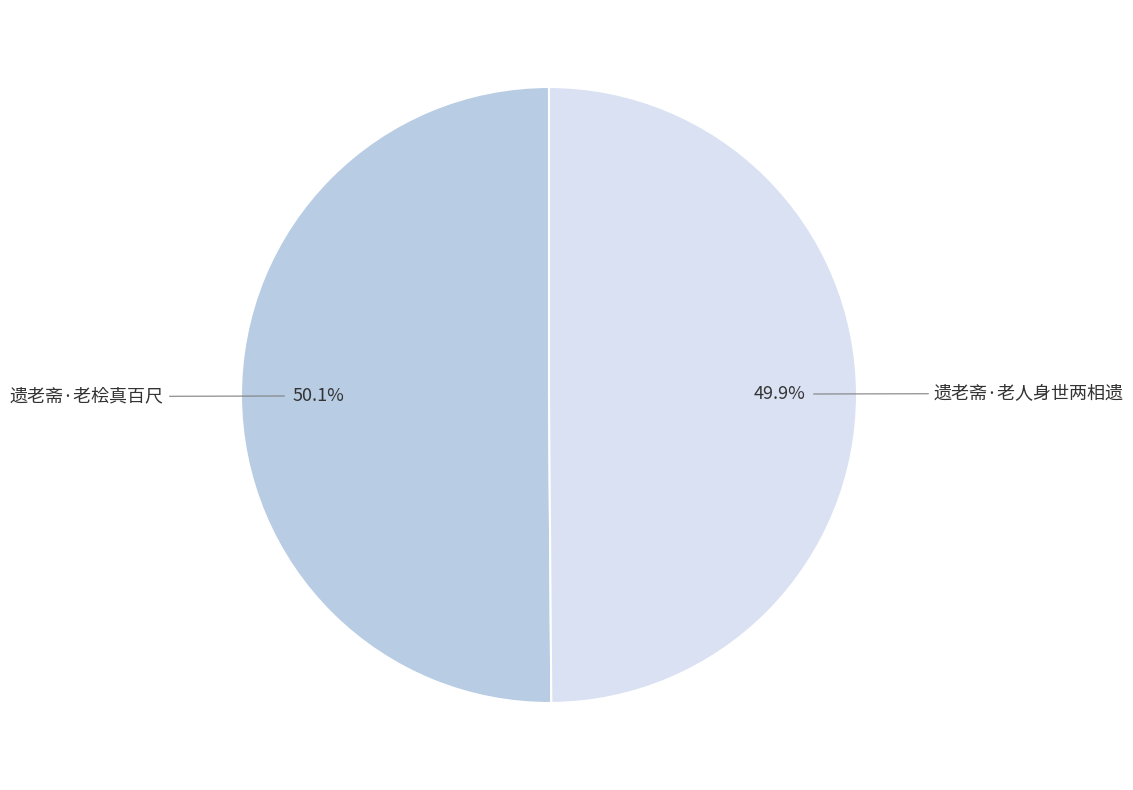

To the nearest percent, what is the average slice percentage?

50%